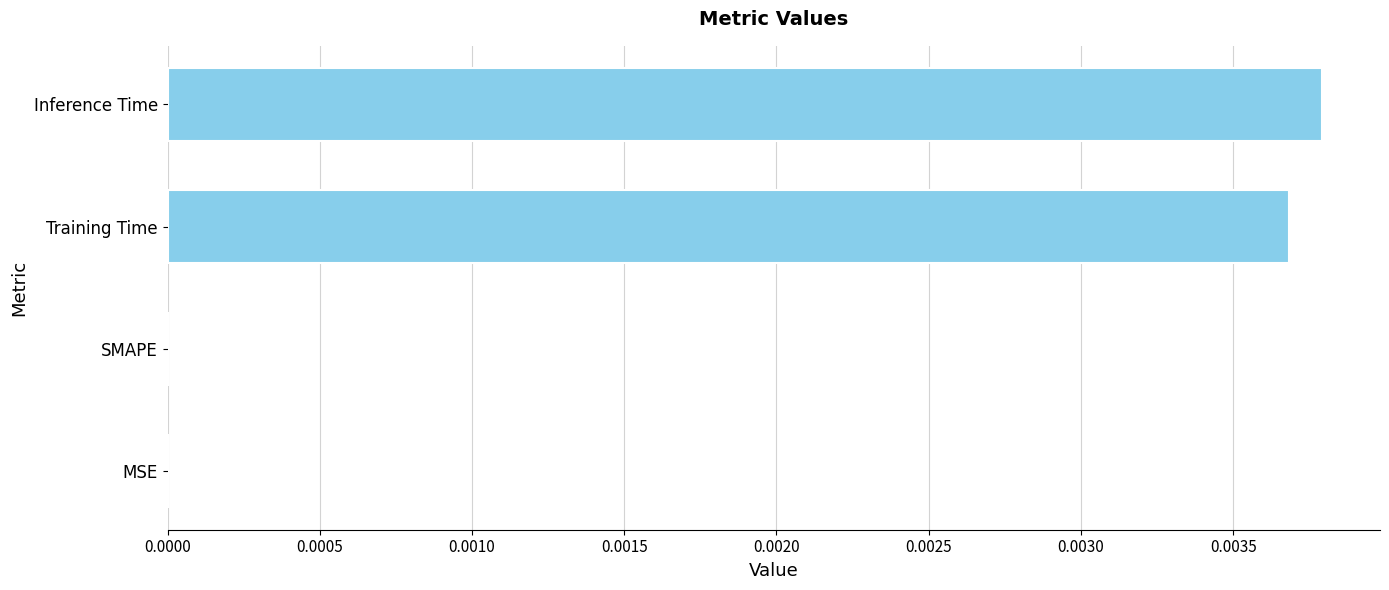

Is it true that the value at Training Time is 0.0?

True